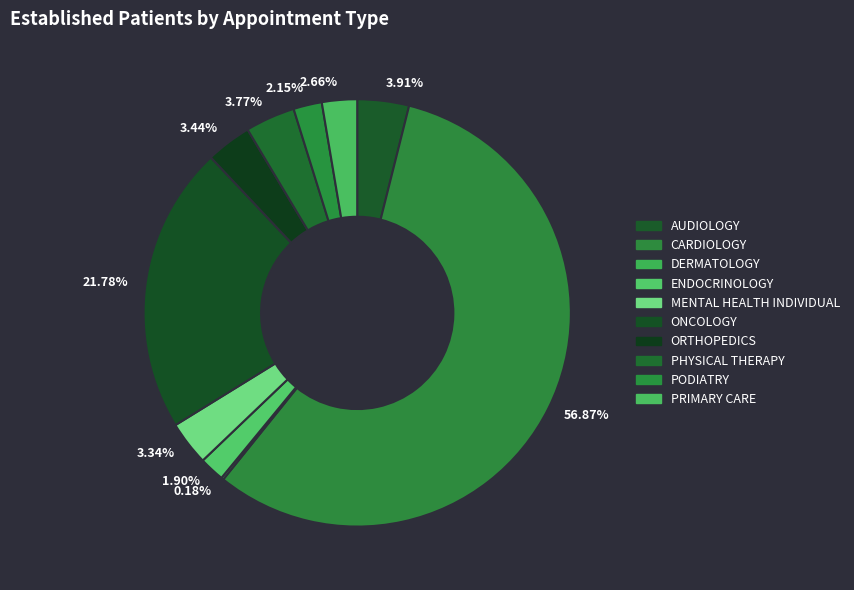

To the nearest percent, what is the difference between the CARDIOLOGY and AUDIOLOGY slice percentages?

53%